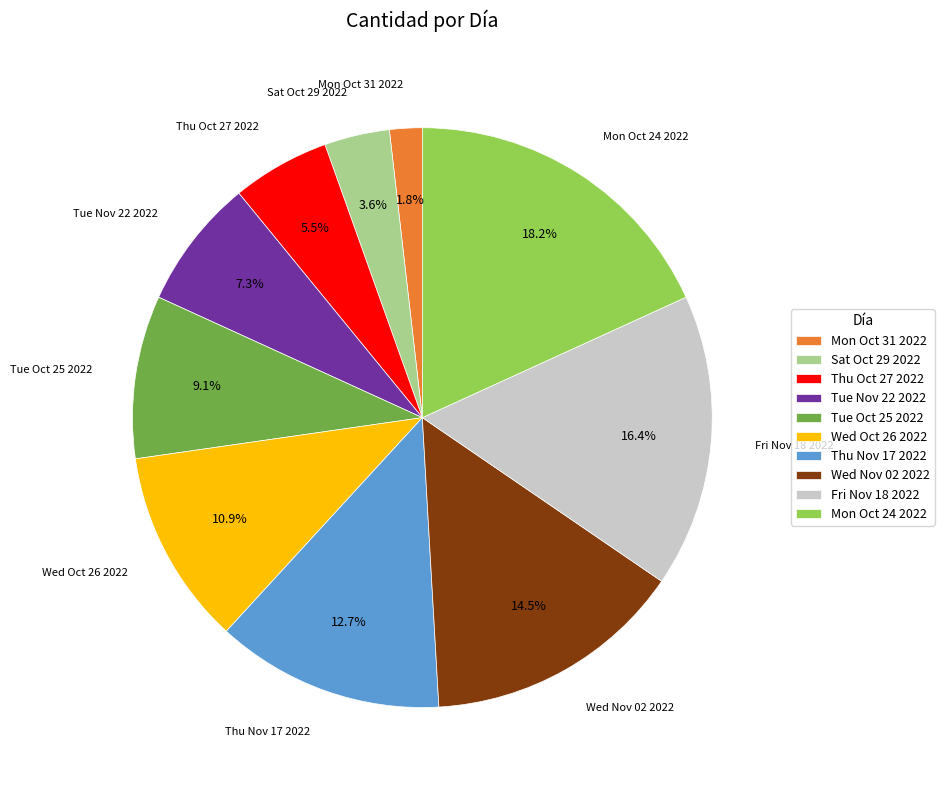

Does Wed Oct 26 2022 account for over 50% of the chart?

No